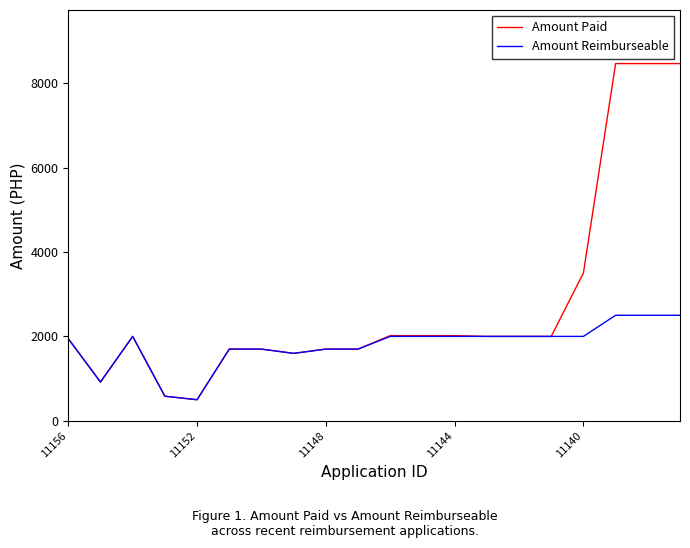

Rank the series by their average value, from lowest to highest.

Amount Reimburseable, Amount Paid